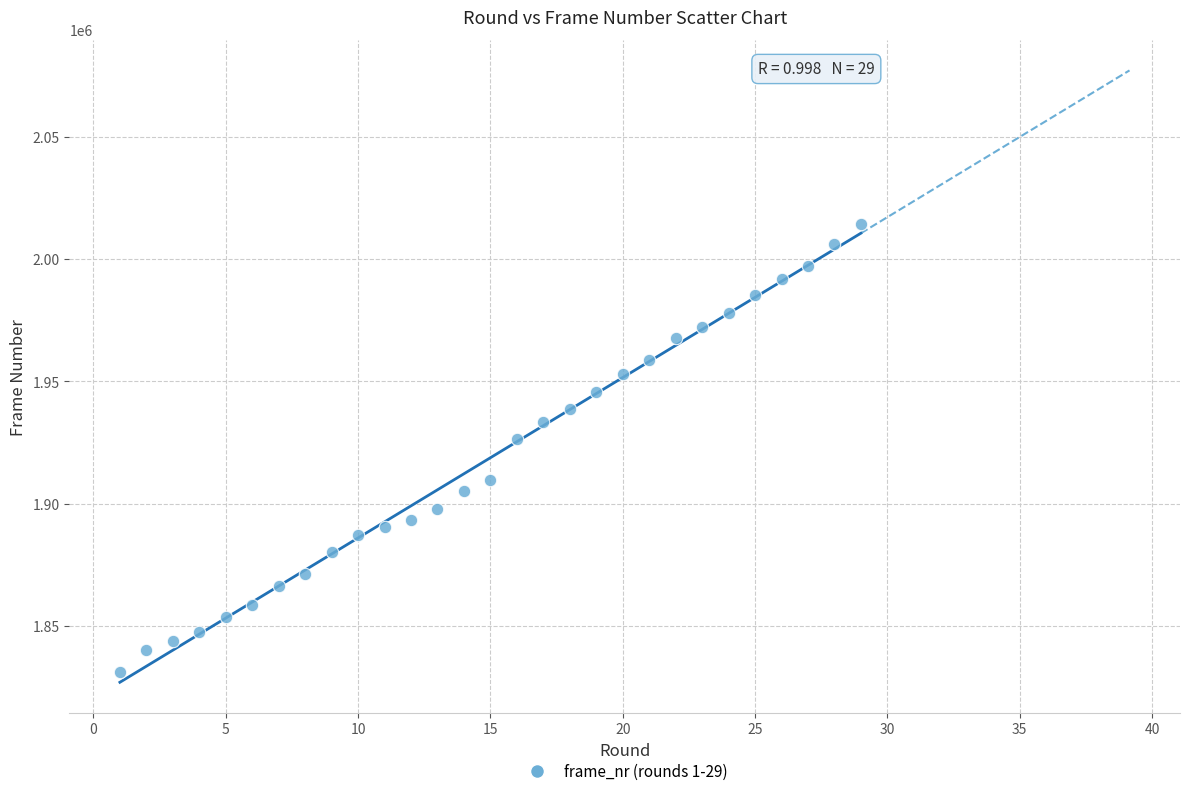

What is the range of Y values (max minus min)?

182880